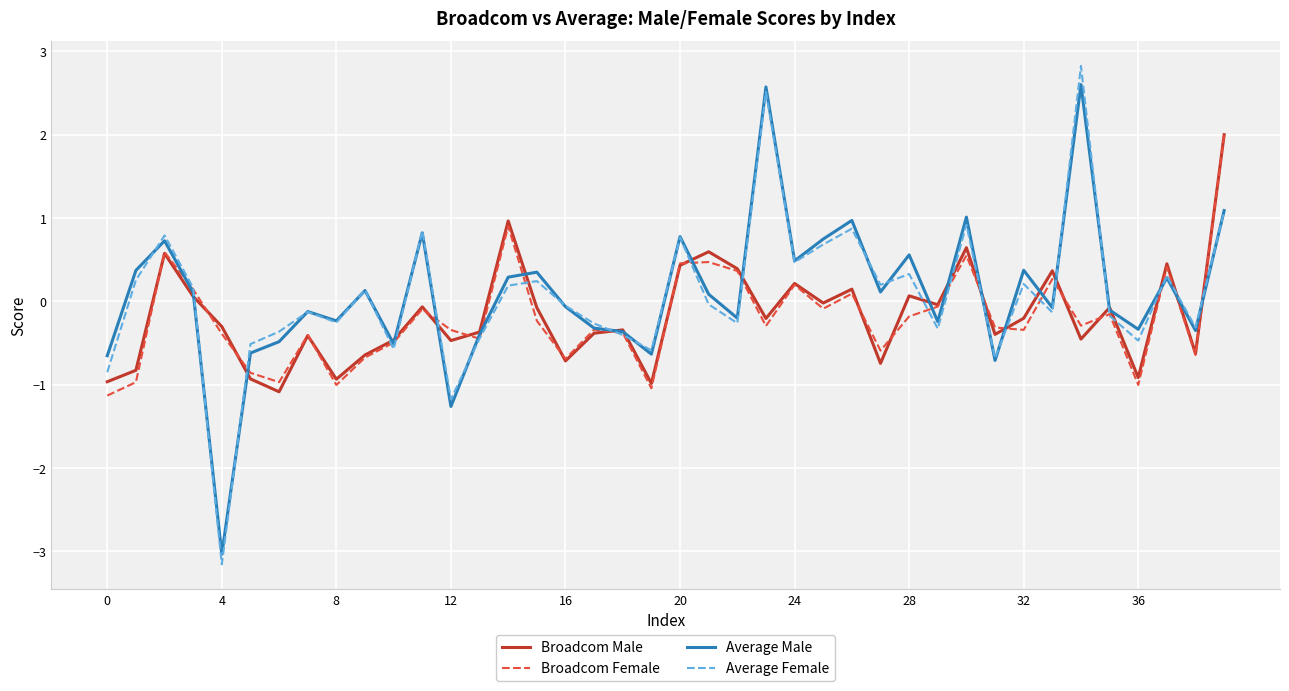

Which series has the widest spread of values?

Average Female